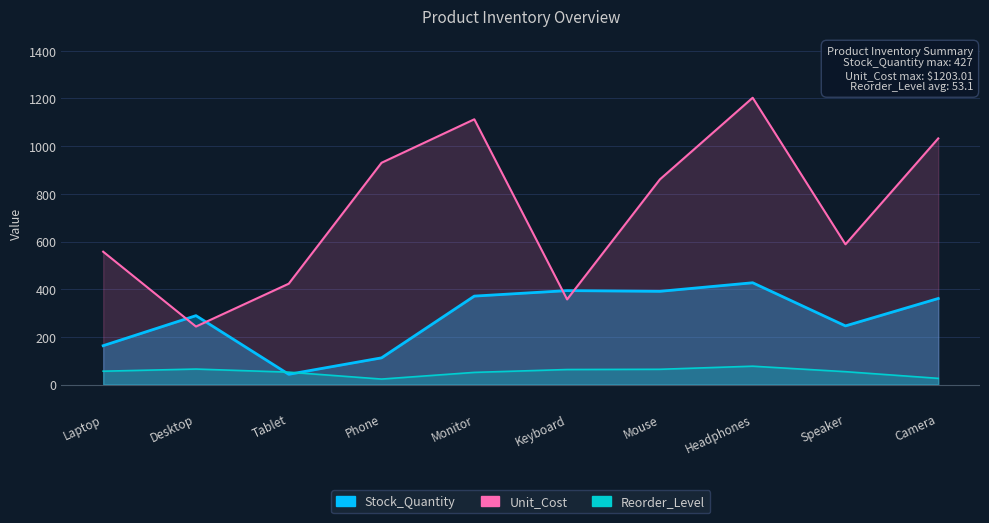

How many distinct data groups are displayed?

3